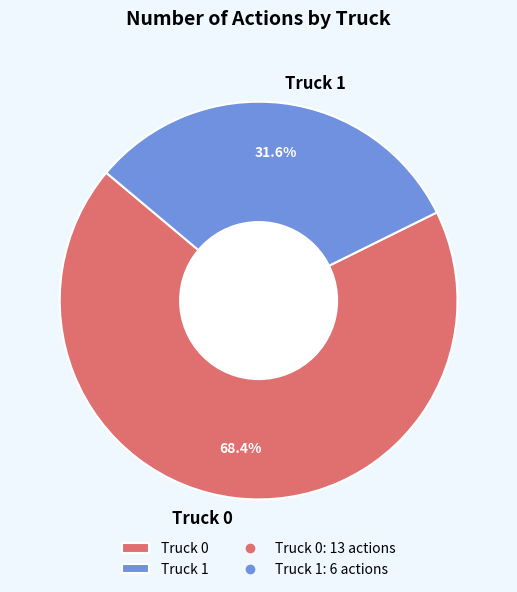

Which category accounts for the majority?

Truck 0